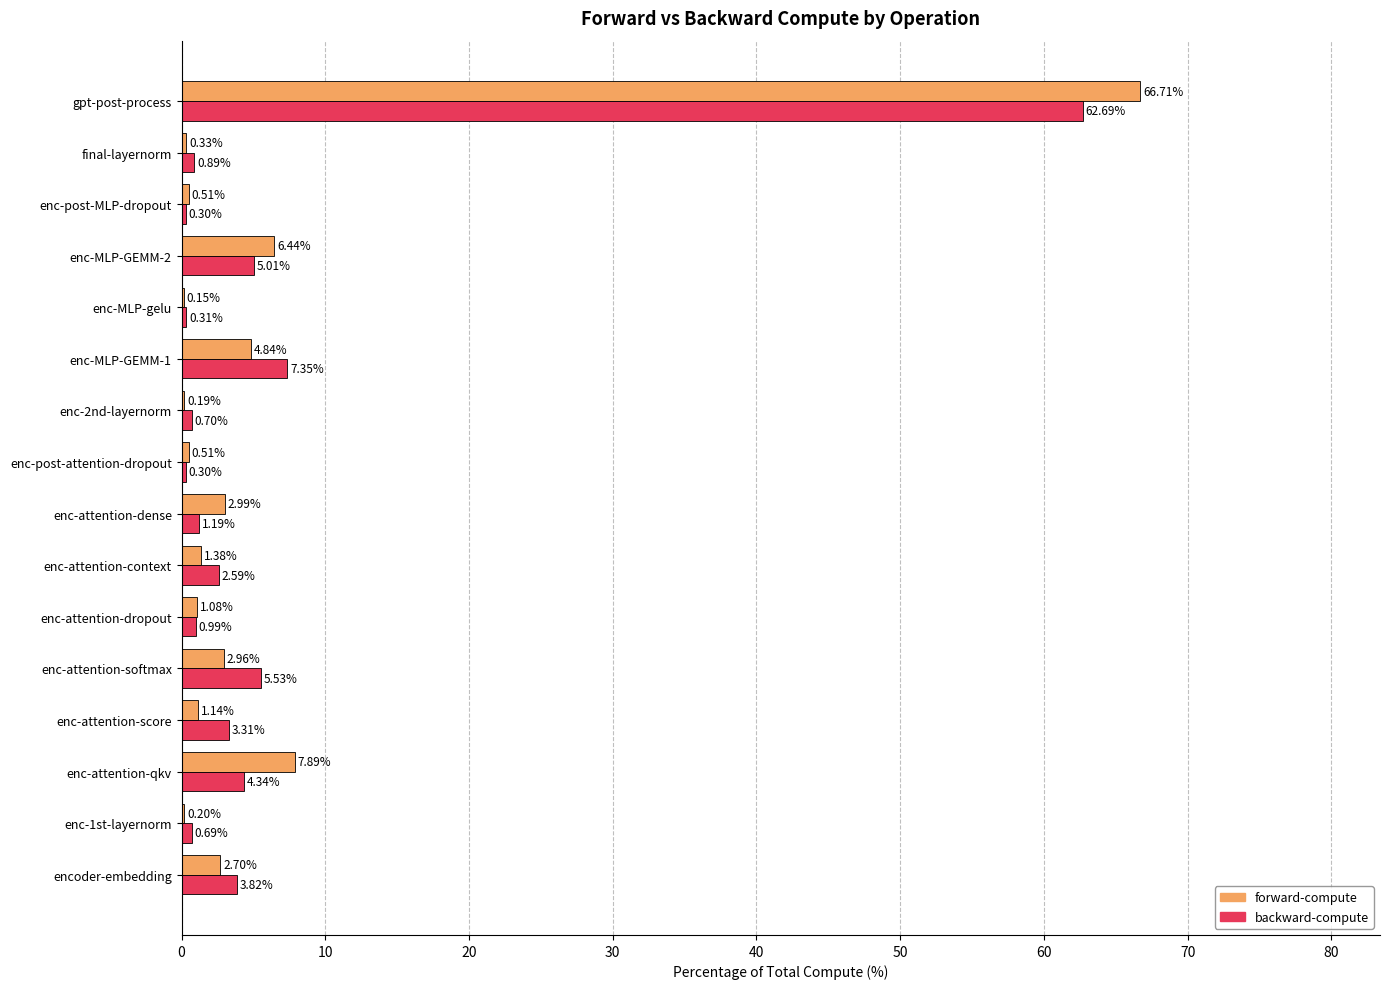

Is the value of forward-compute at gpt-post-process greater than the value of backward-compute at enc-MLP-gelu?

Yes